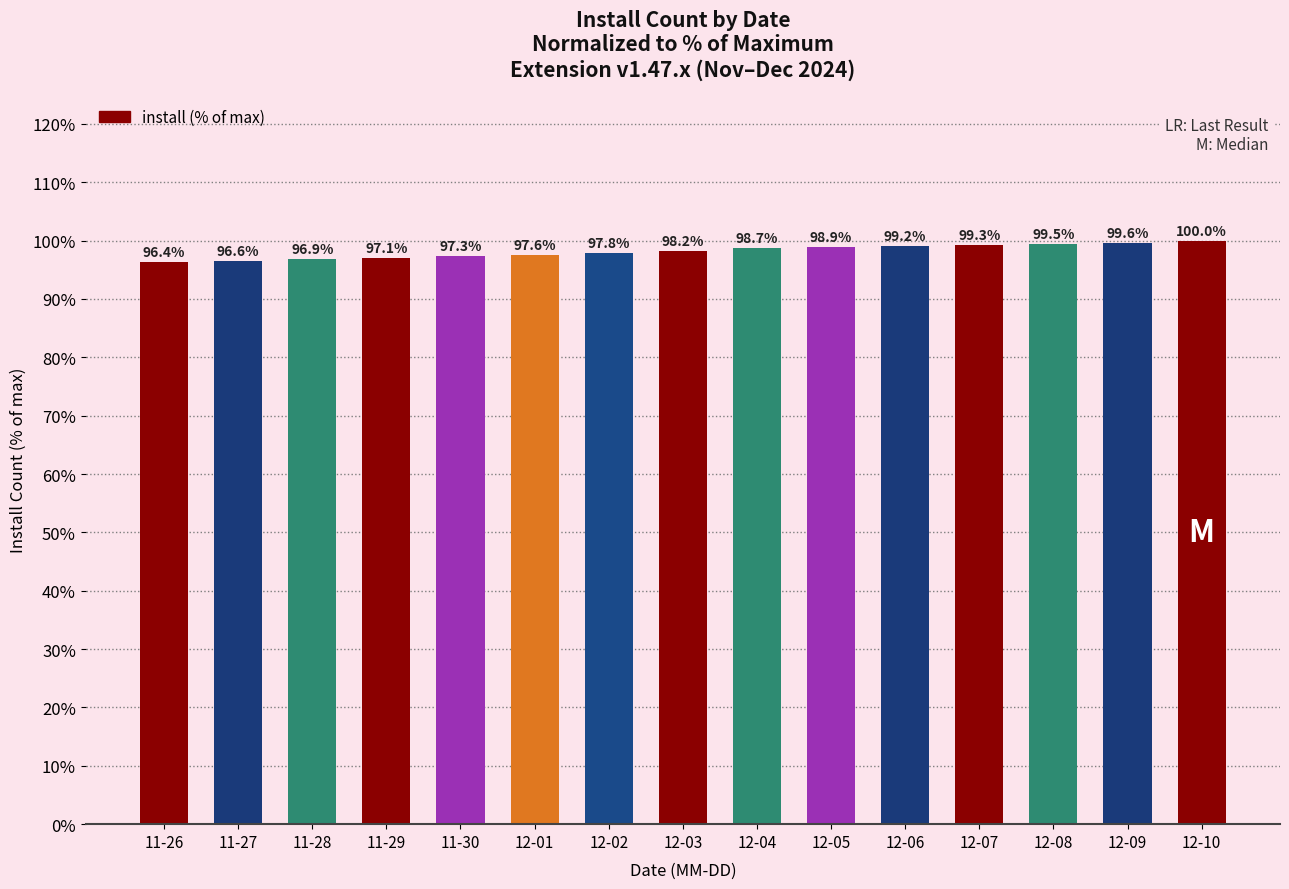

What is the label of the 14th bar from the left?

12-09